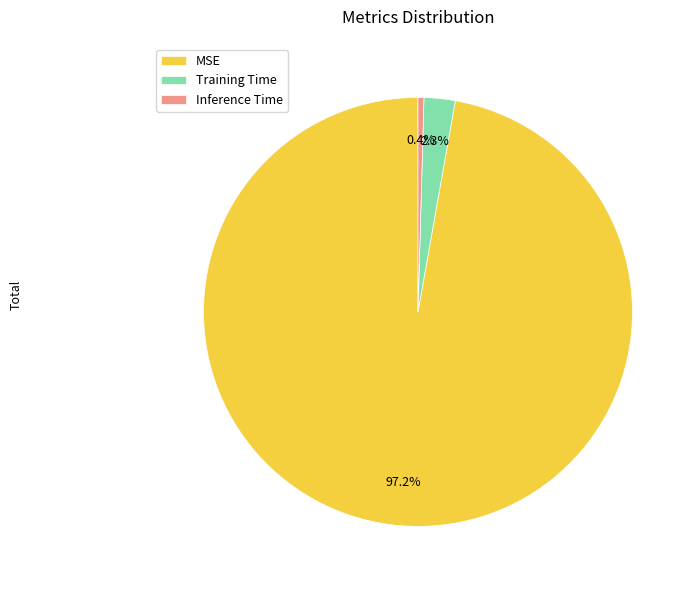

What is the smallest slice in the pie chart?

Inference Time